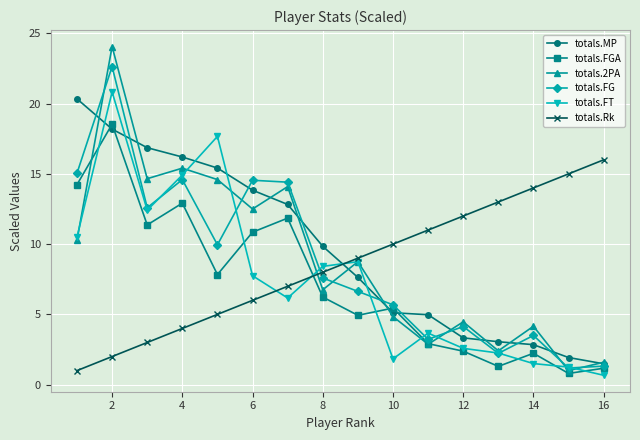

What is the maximum value for totals.MP?

20.3